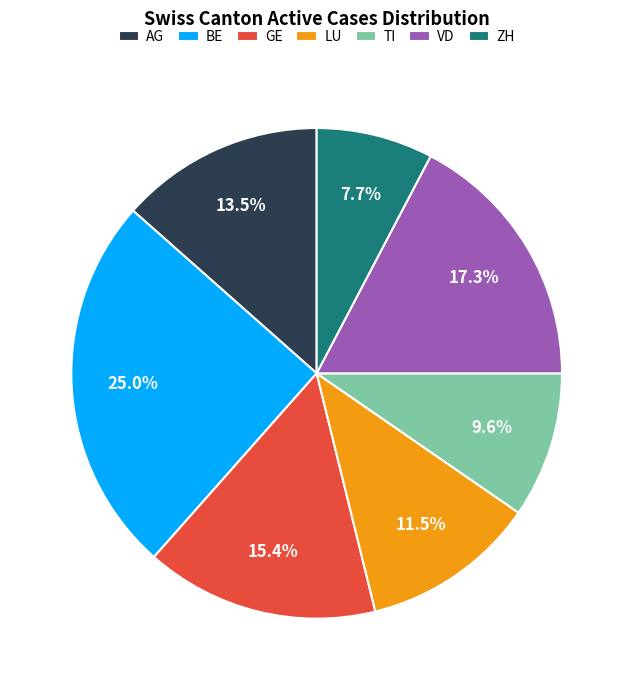

How many slices are in this pie chart?

7